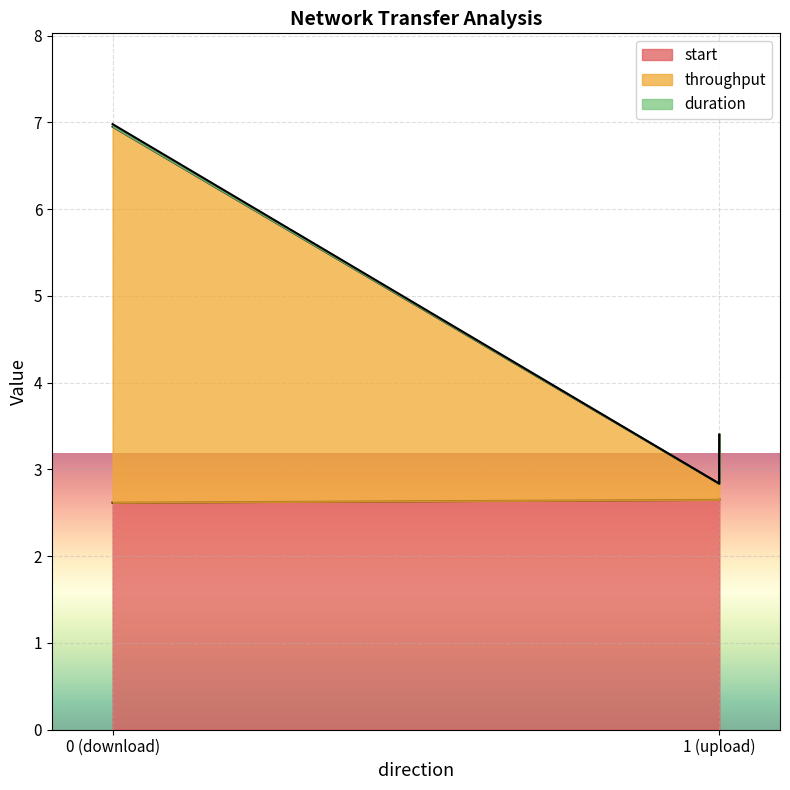

At 0 (download), list the series in order from smallest to largest.

start, duration, throughput